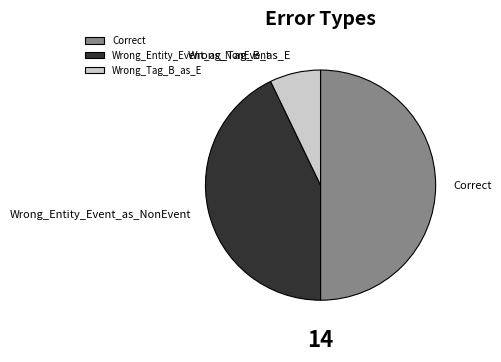

Rank the categories by value from lowest to highest.

Wrong_Tag_B_as_E, Wrong_Entity_Event_as_NonEvent, Correct